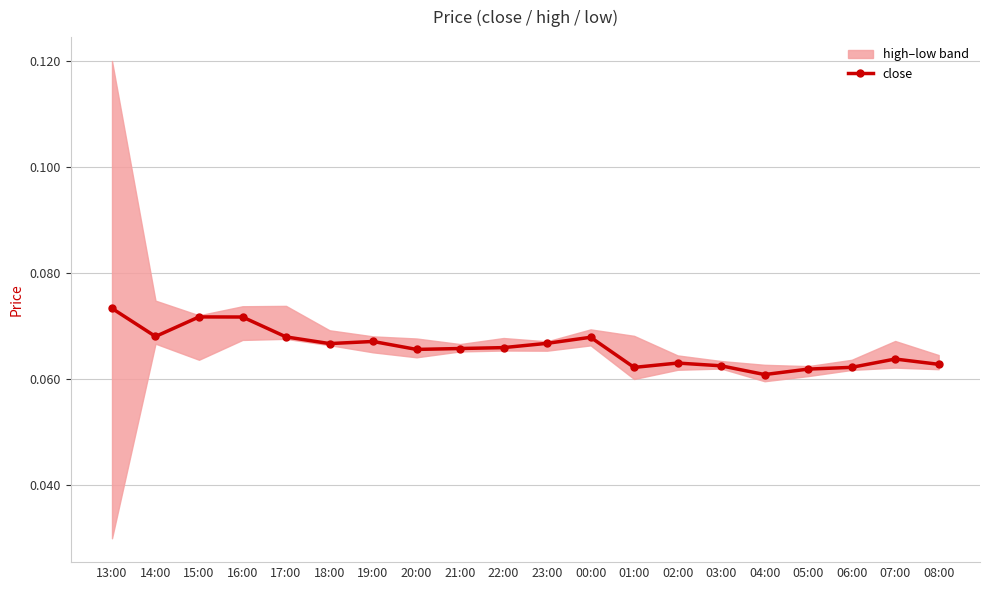

What is the smallest value displayed?

0.1